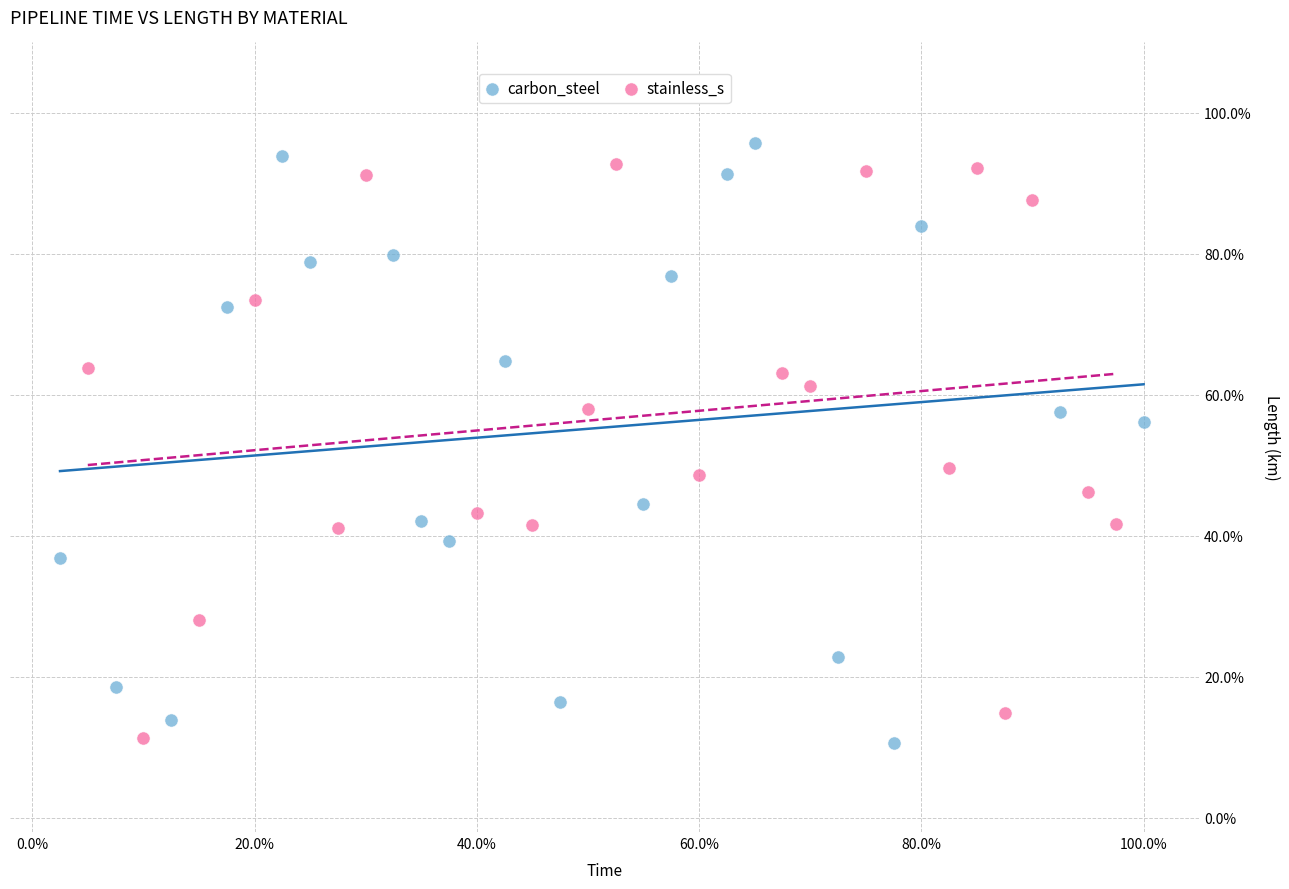

Which series has the widest spread of Y values?

carbon_steel